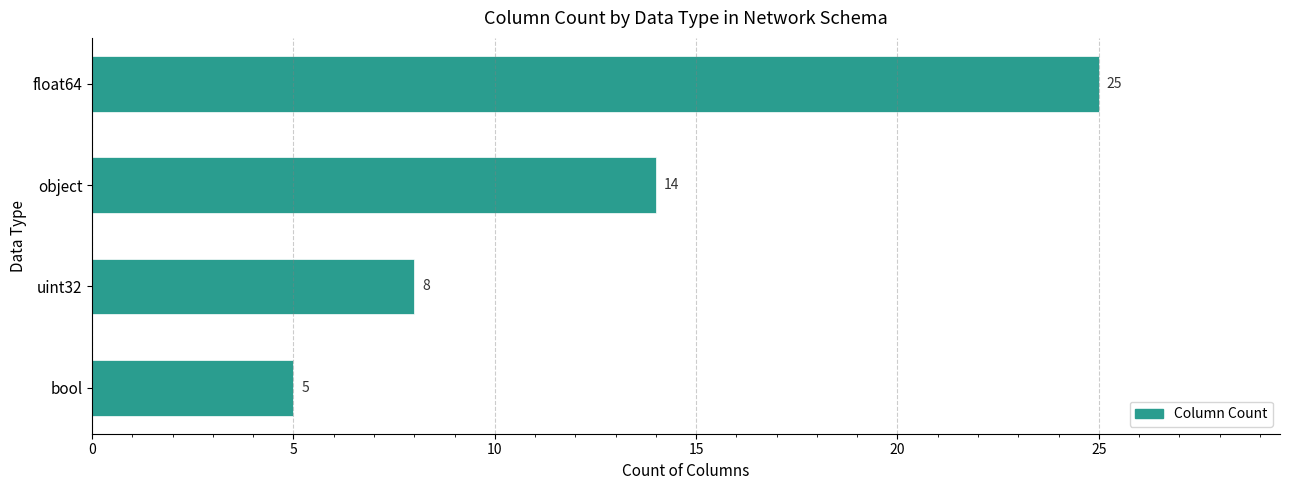

True or false: the data shows 9 at bool.

False